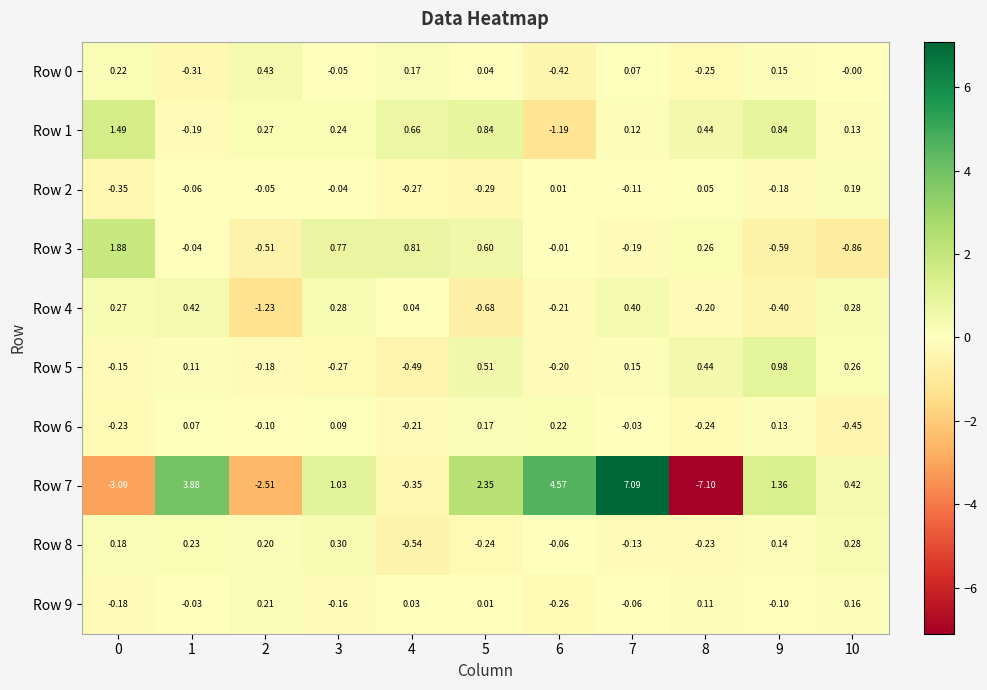

Is the value of Row 0 at 7 greater than the value of Row 2 at 6?

Yes